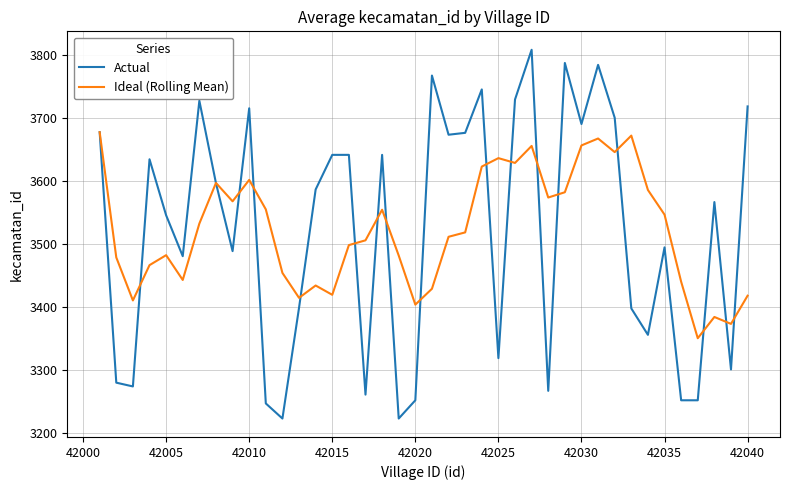

Rank the series by their maximum value, from lowest to highest.

Ideal (Rolling Mean), Actual